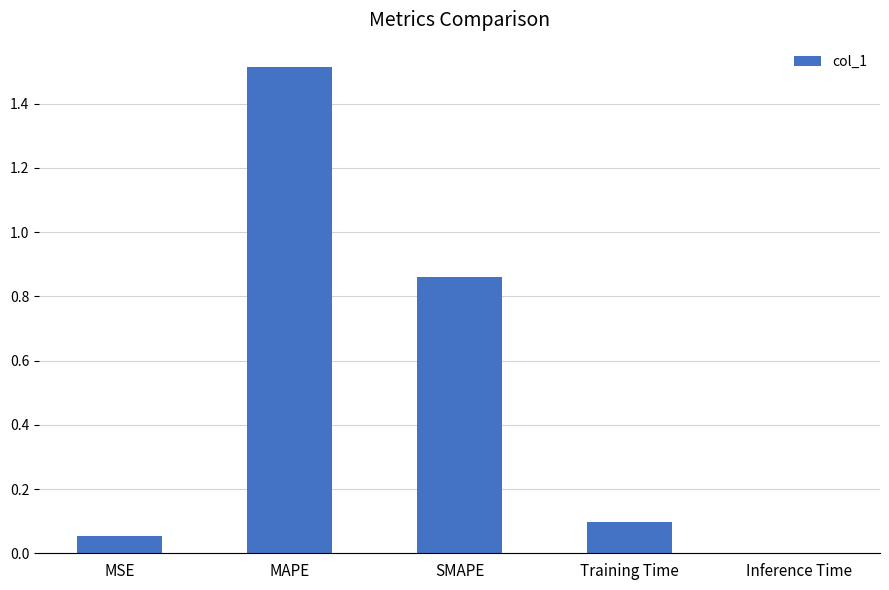

What is the greatest value displayed?

1.5